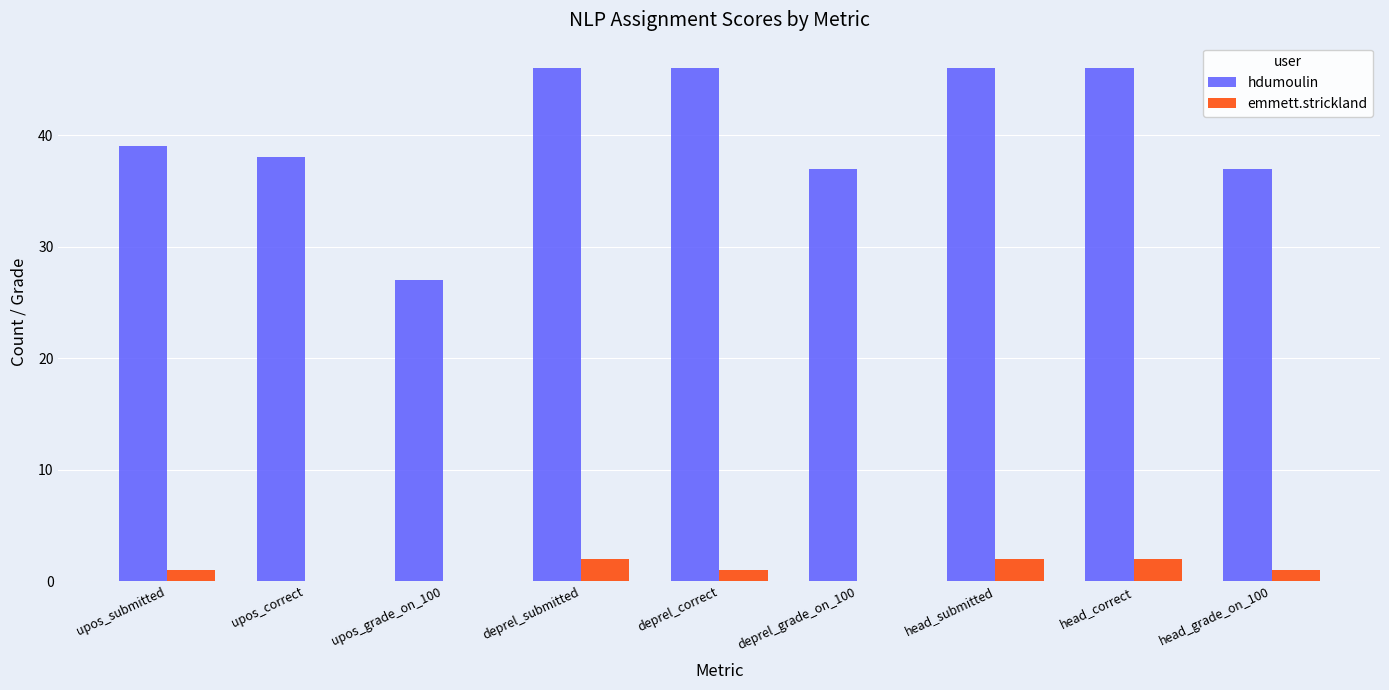

Which series has the largest total across all categories?

hdumoulin